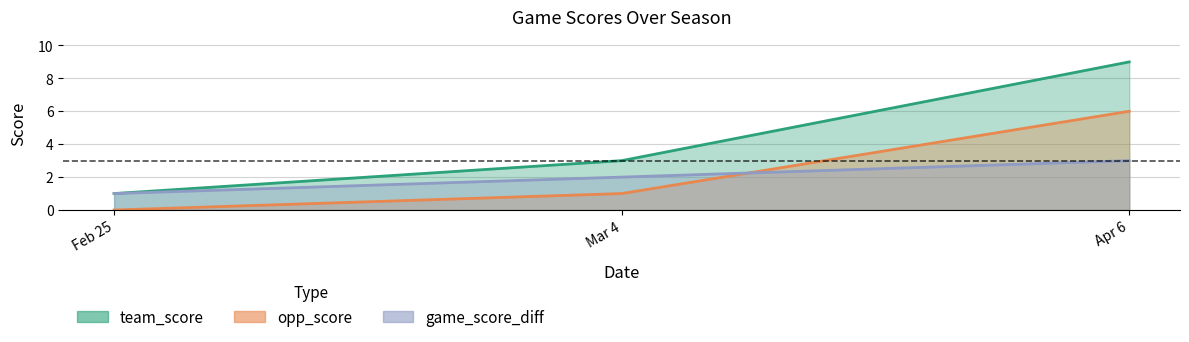

True or false: game_score_diff has a value of 3 at Apr 6.

True